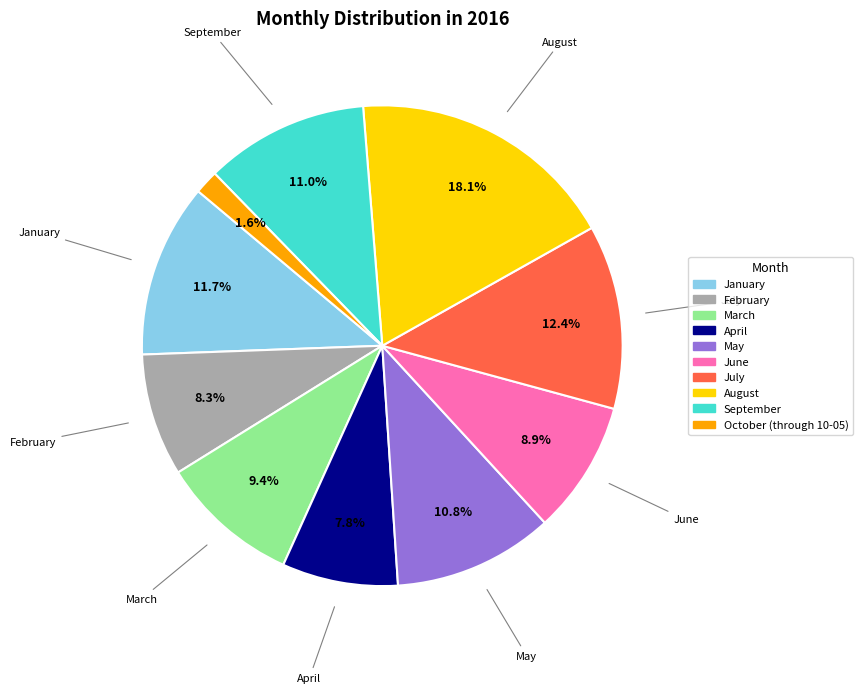

Is August the majority of the pie?

No